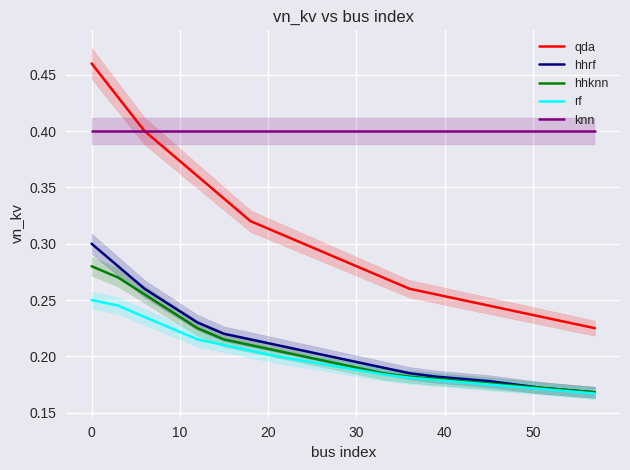

True or false: knn and hhknn cross at least once.

False